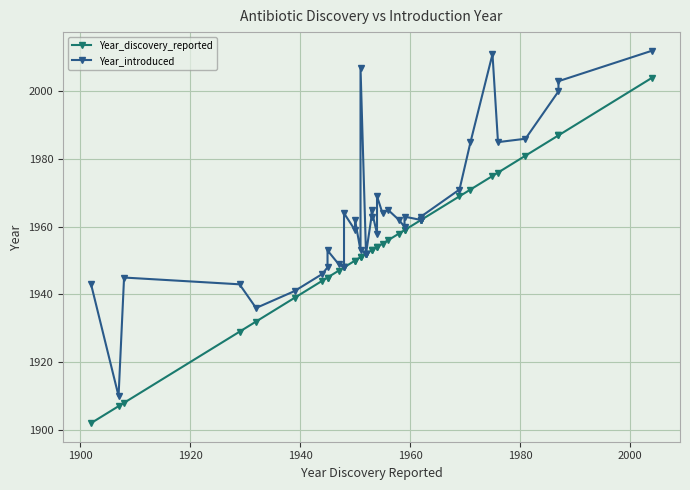

Which series has the widest spread of values?

Year_discovery_reported